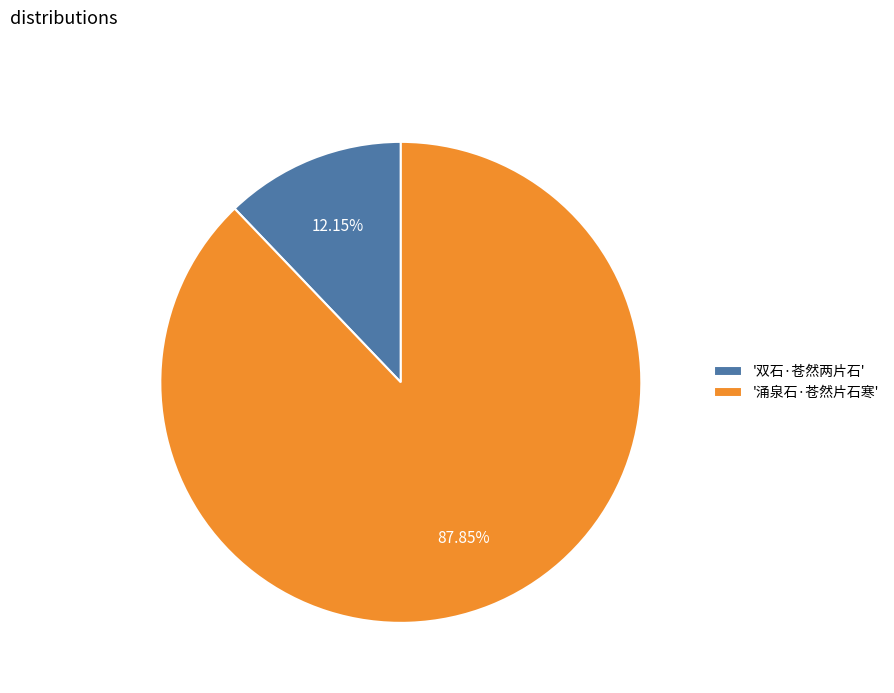

Rank the categories by value from highest to lowest.

'涌泉石·苍然片石寒', '双石·苍然两片石'